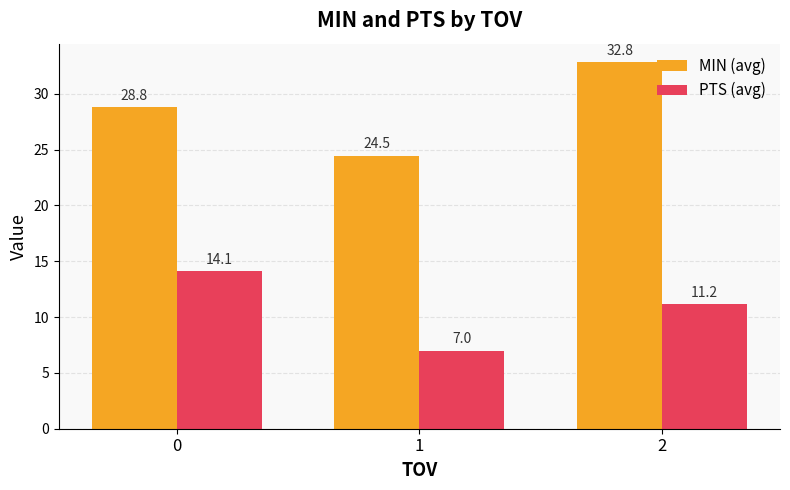

True or false: MIN (avg) has a value of 53.6 at 2.

False